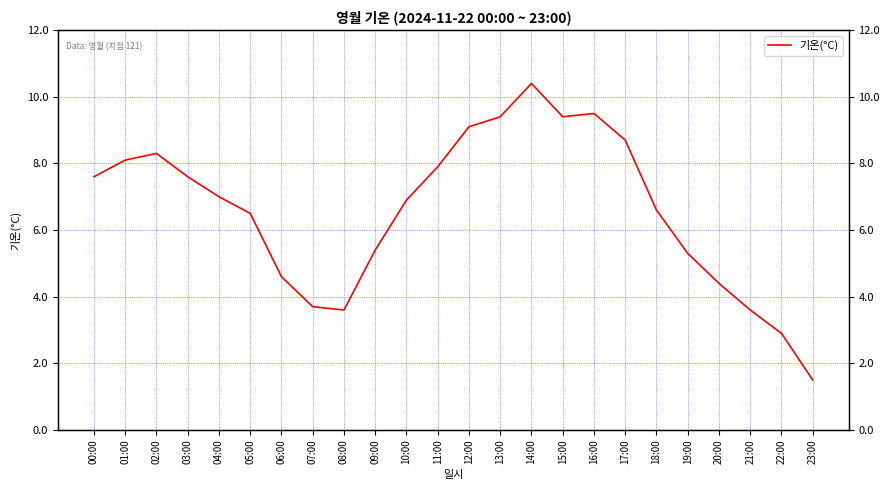

How many data points does each series have?

24